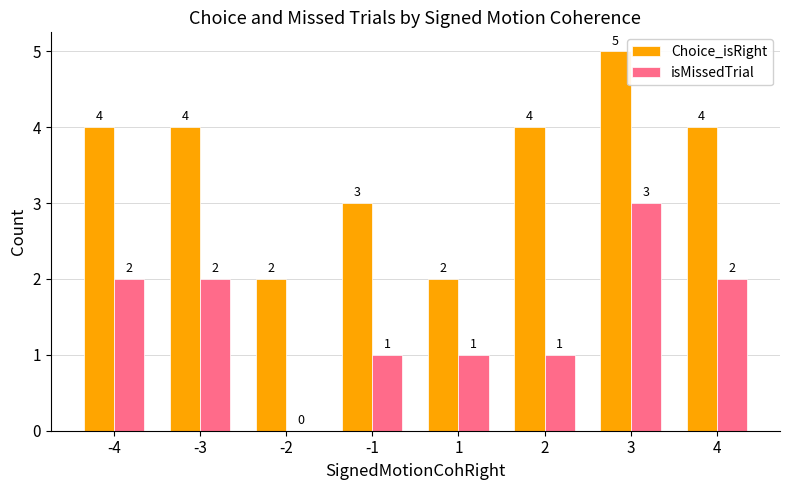

True or false: isMissedTrial has a value of 0 at -3.

False